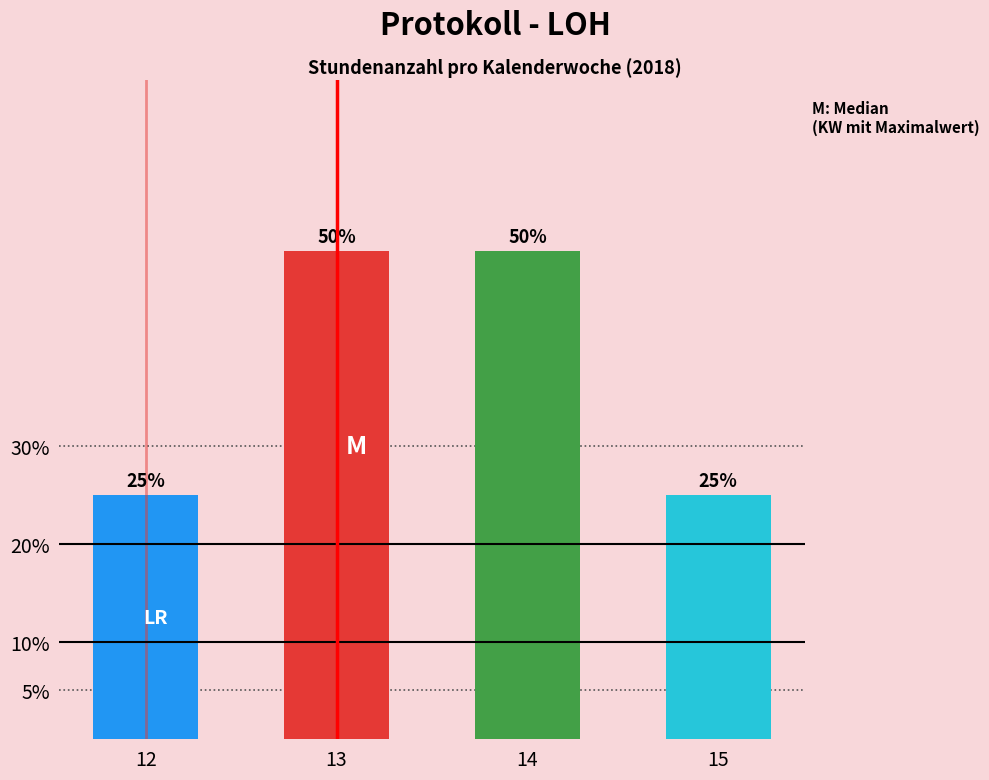

Are the bars horizontal?

No